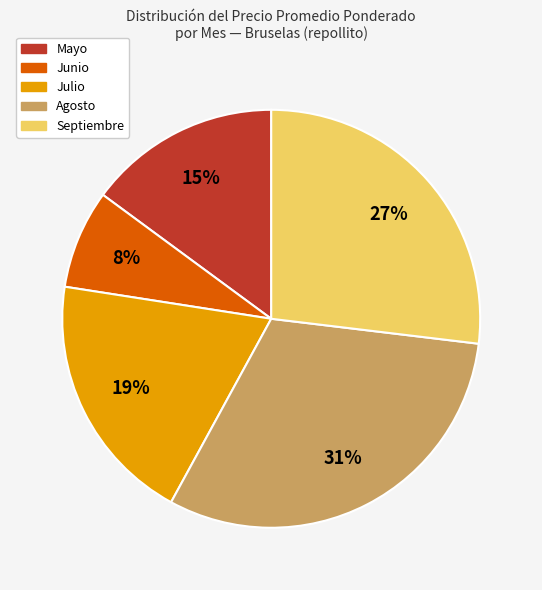

Does any single category account for the majority?

No